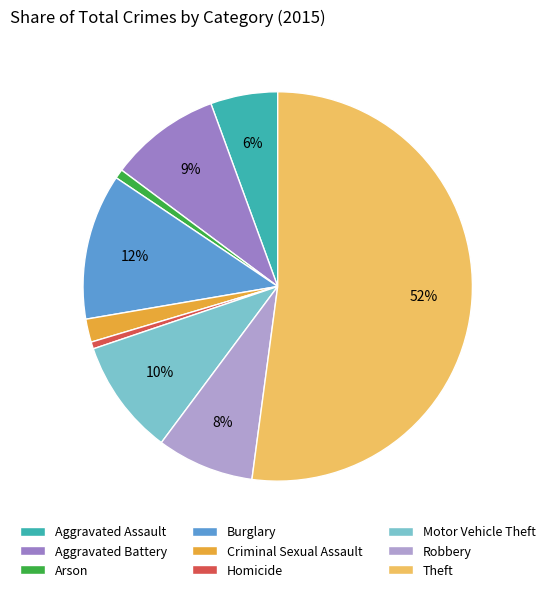

What percentage is the Aggravated Assault slice, to the nearest percent?

6%